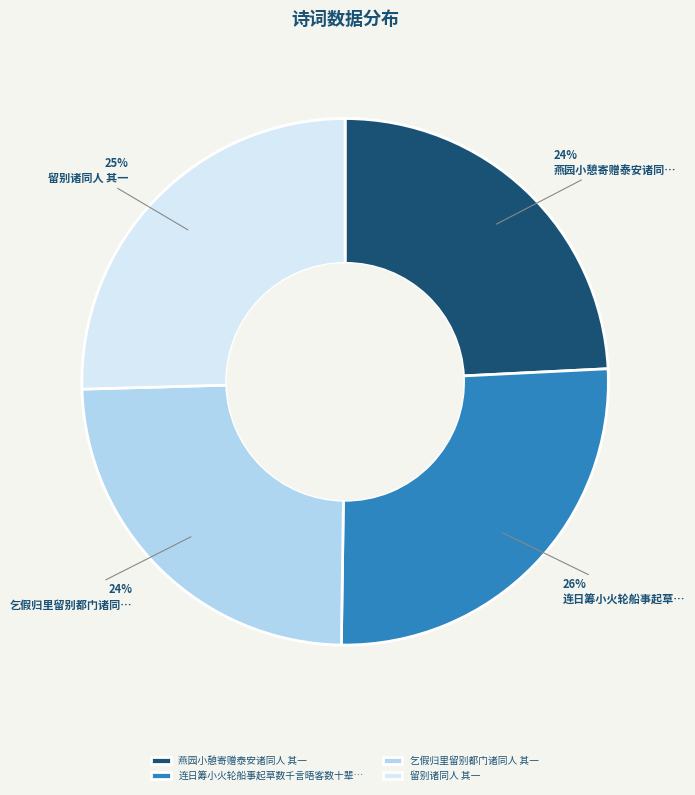

How many slices are in this pie chart?

4